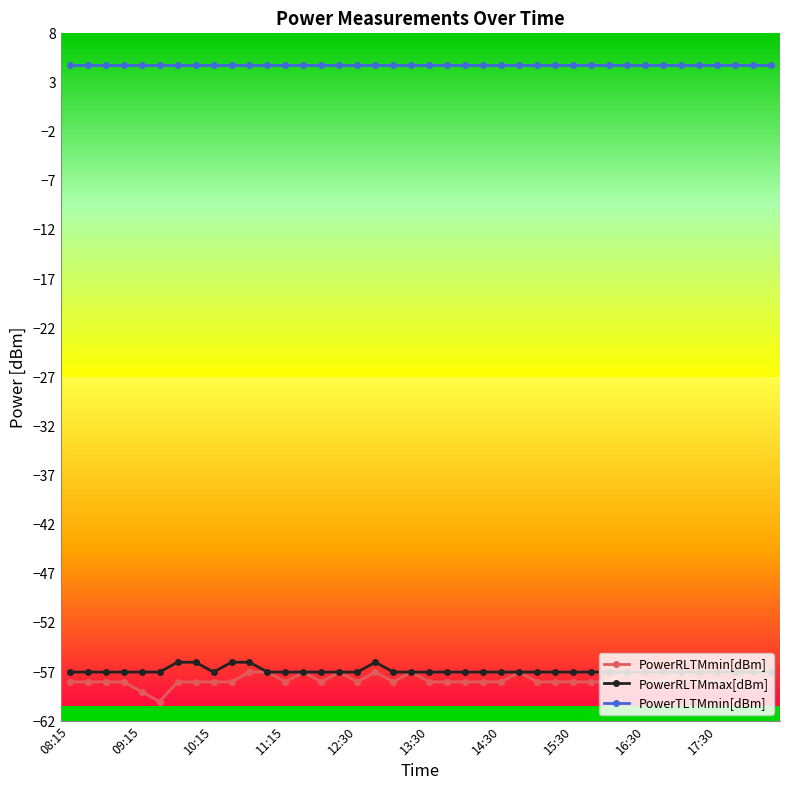

What are all the series names shown in the legend?

PowerRLTMmin[dBm], PowerRLTMmax[dBm], PowerTLTMmin[dBm]